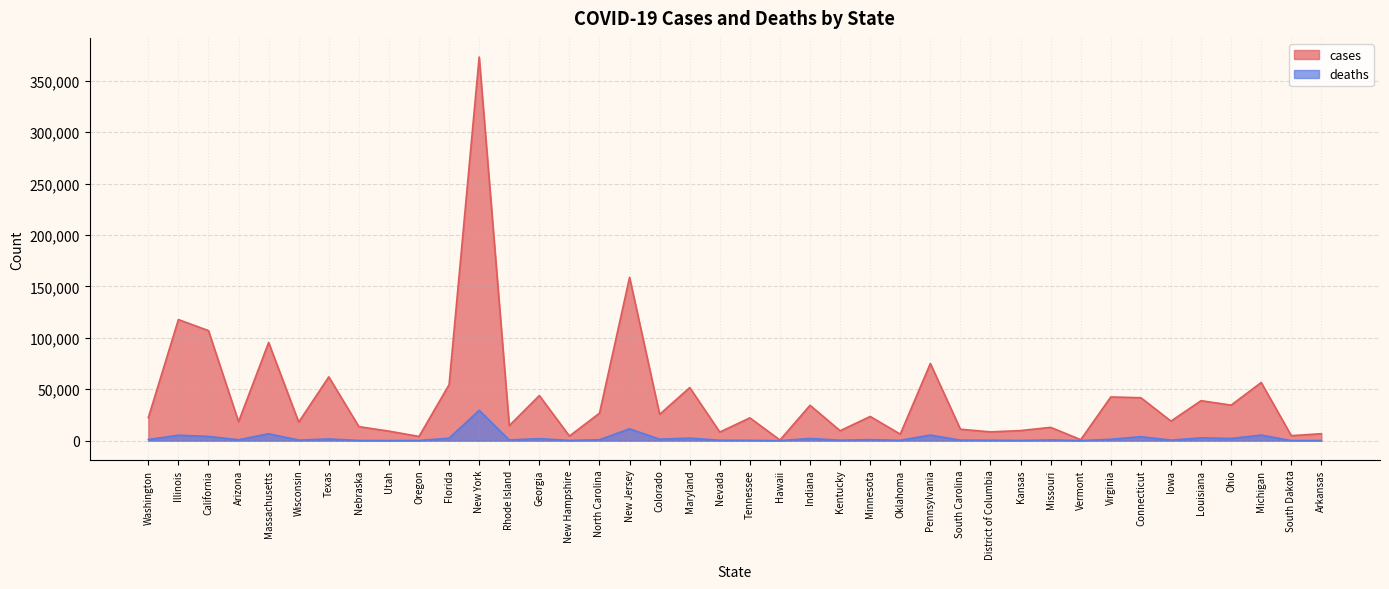

List the labels in order of cases value, smallest first.

Hawaii, Vermont, Oregon, New Hampshire, South Dakota, Oklahoma, Arkansas, Nevada, District of Columbia, Utah, Kentucky, Kansas, South Carolina, Missouri, Nebraska, Rhode Island, Wisconsin, Arizona, Iowa, Tennessee, Washington, Minnesota, Colorado, North Carolina, Indiana, Ohio, Louisiana, Connecticut, Virginia, Georgia, Maryland, Florida, Michigan, Texas, Pennsylvania, Massachusetts, California, Illinois, New Jersey, New York